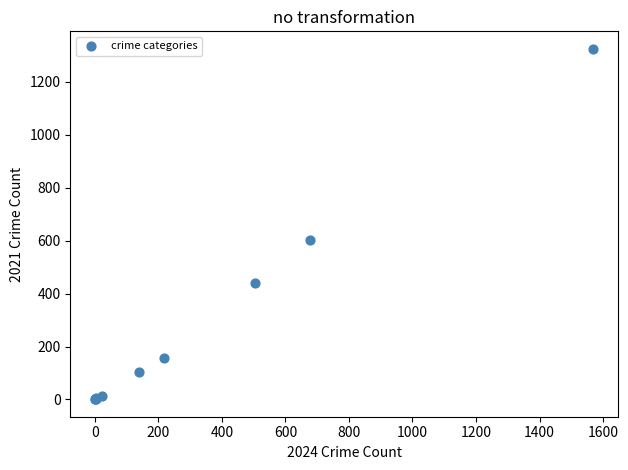

What Y value in the scatter plot is closest to 663?

602